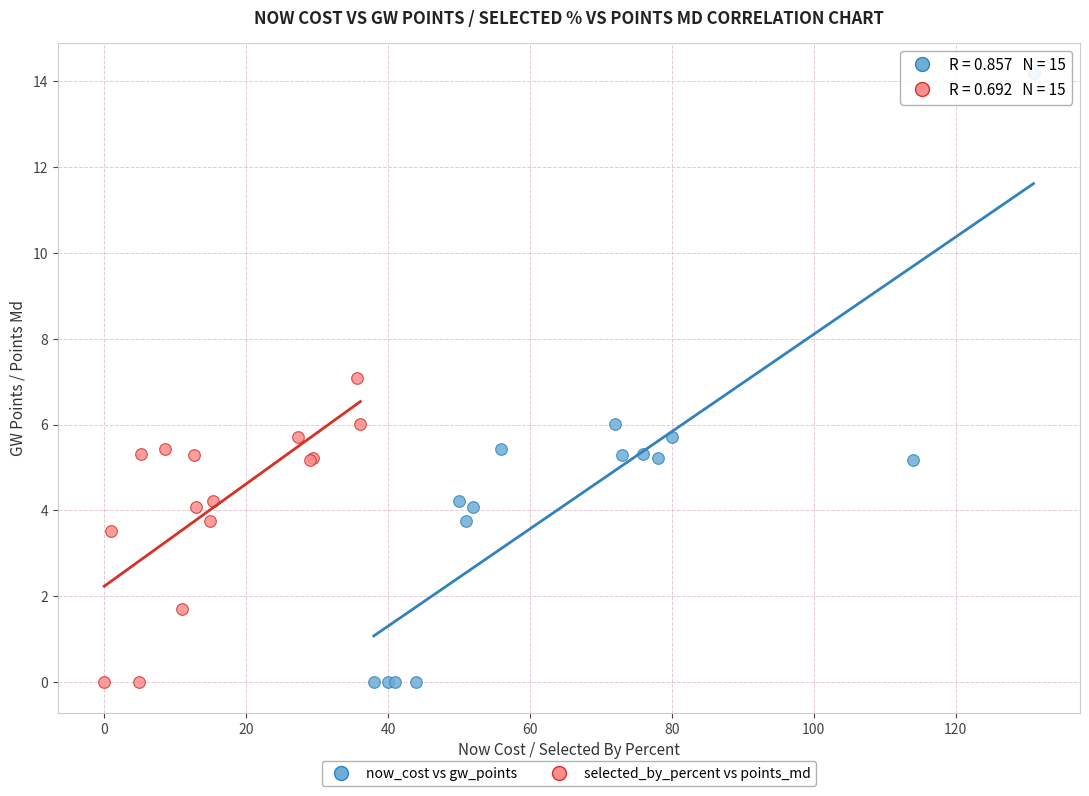

Which series has the widest spread of Y values?

now_cost vs gw_points